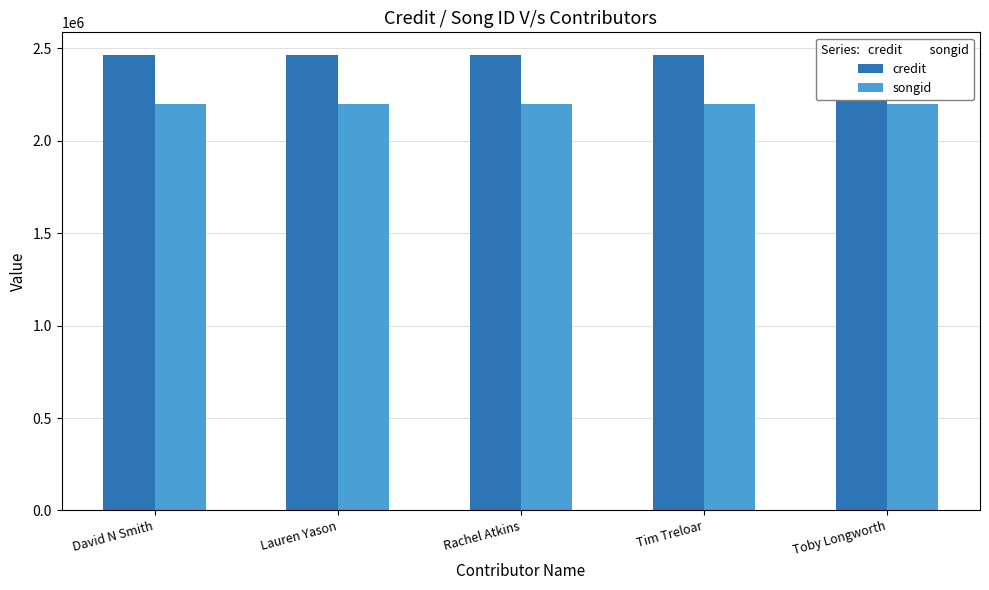

What is the difference between the highest and lowest values at Rachel Atkins?

265909